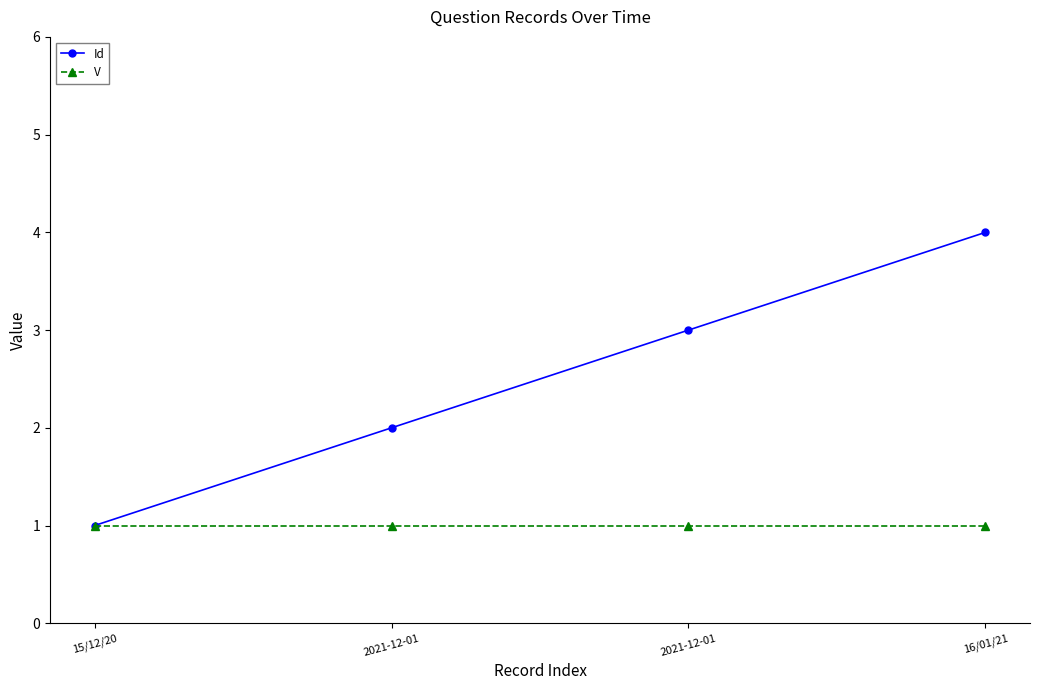

What is the sum of all V values?

4